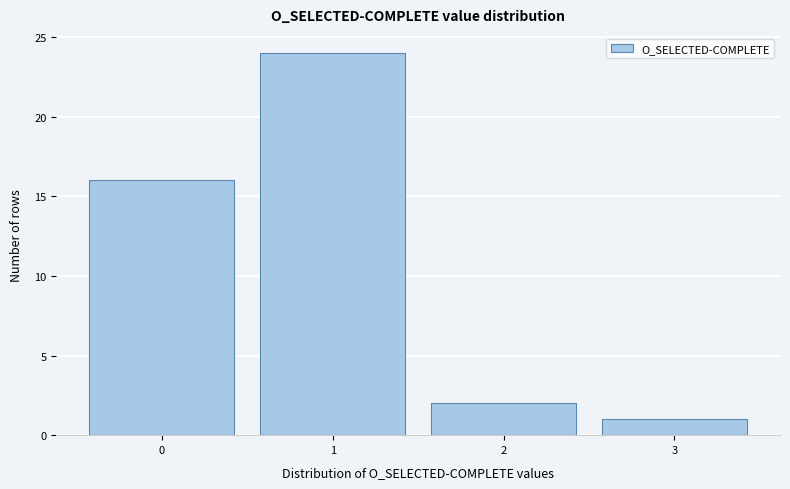

What is the height of the bar covering -0.5 to 0.5 on the x-axis? The values are not printed on the chart, so give them approximately, as read against the axis.

16